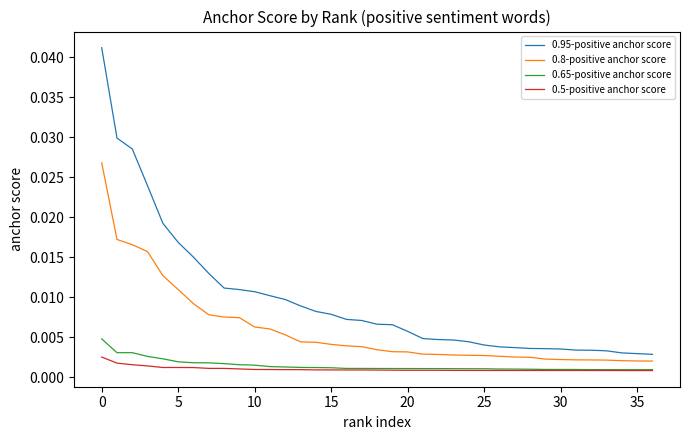

True or false: 0.95-positive anchor score and 0.5-positive anchor score cross at least once.

False